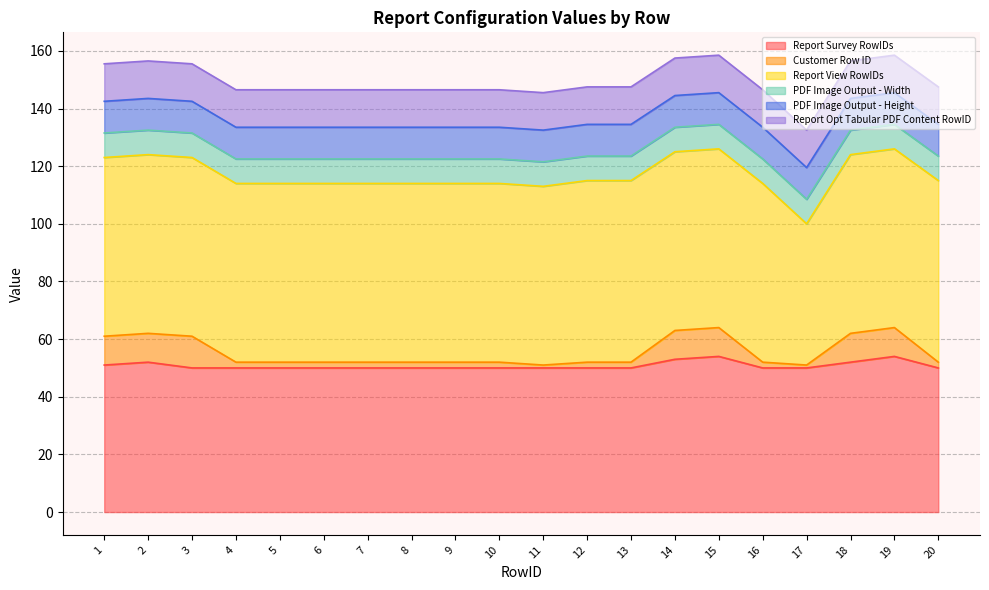

What is the maximum value shown in the chart?

63.0